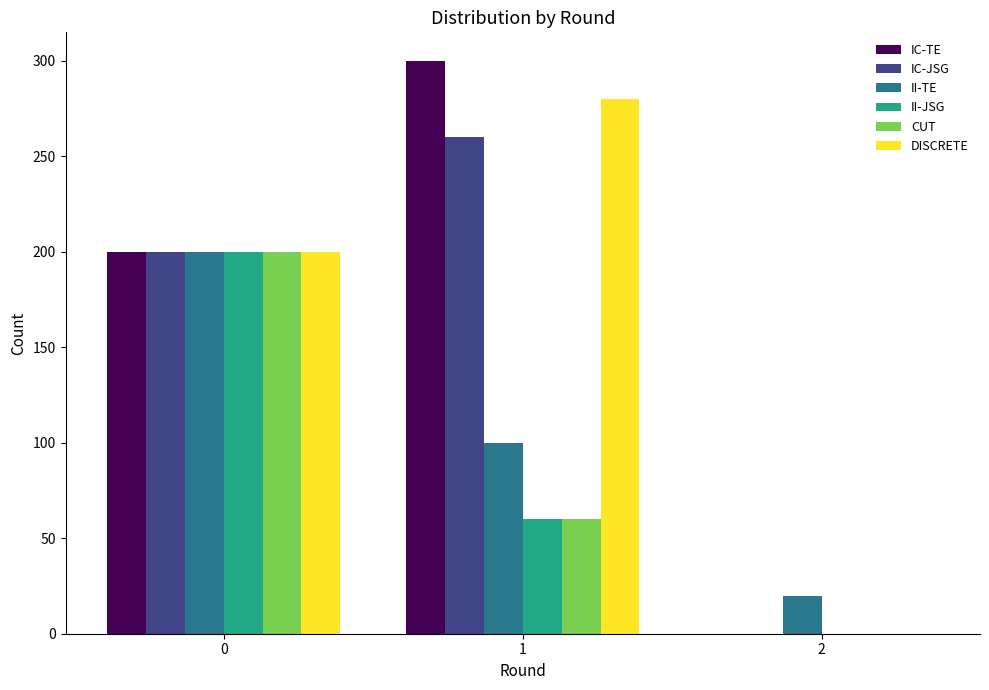

The IC-TE series shows 300 at 1. True or false?

True